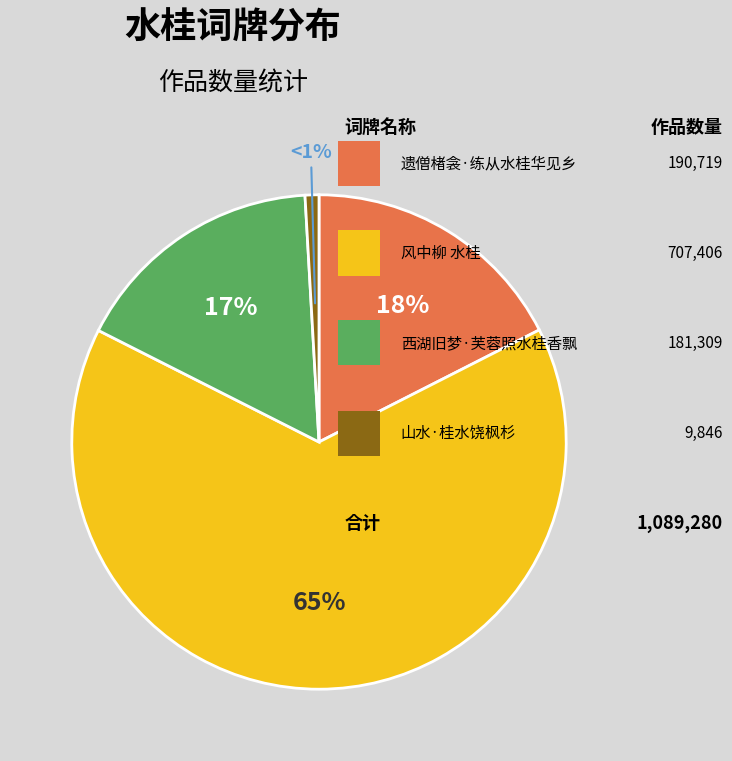

Is there a majority slice in this chart?

Yes